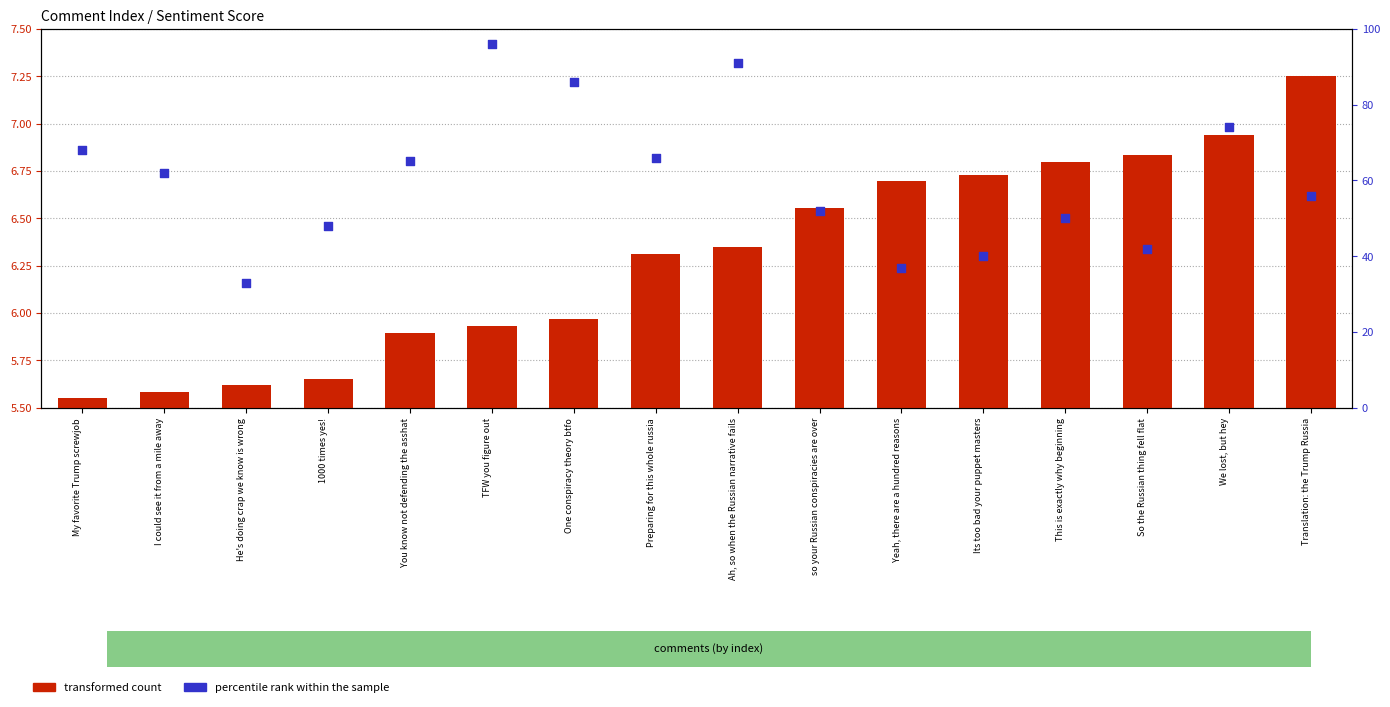

Which series contains the highest Y value?

percentile rank within the sample